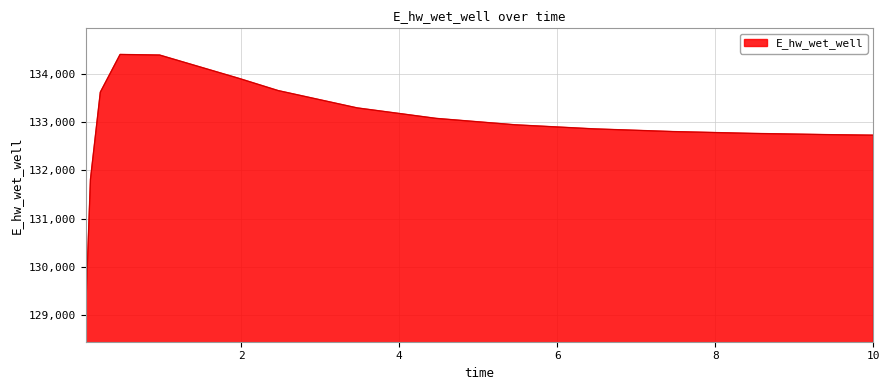

What is the smallest value displayed?

128988.2